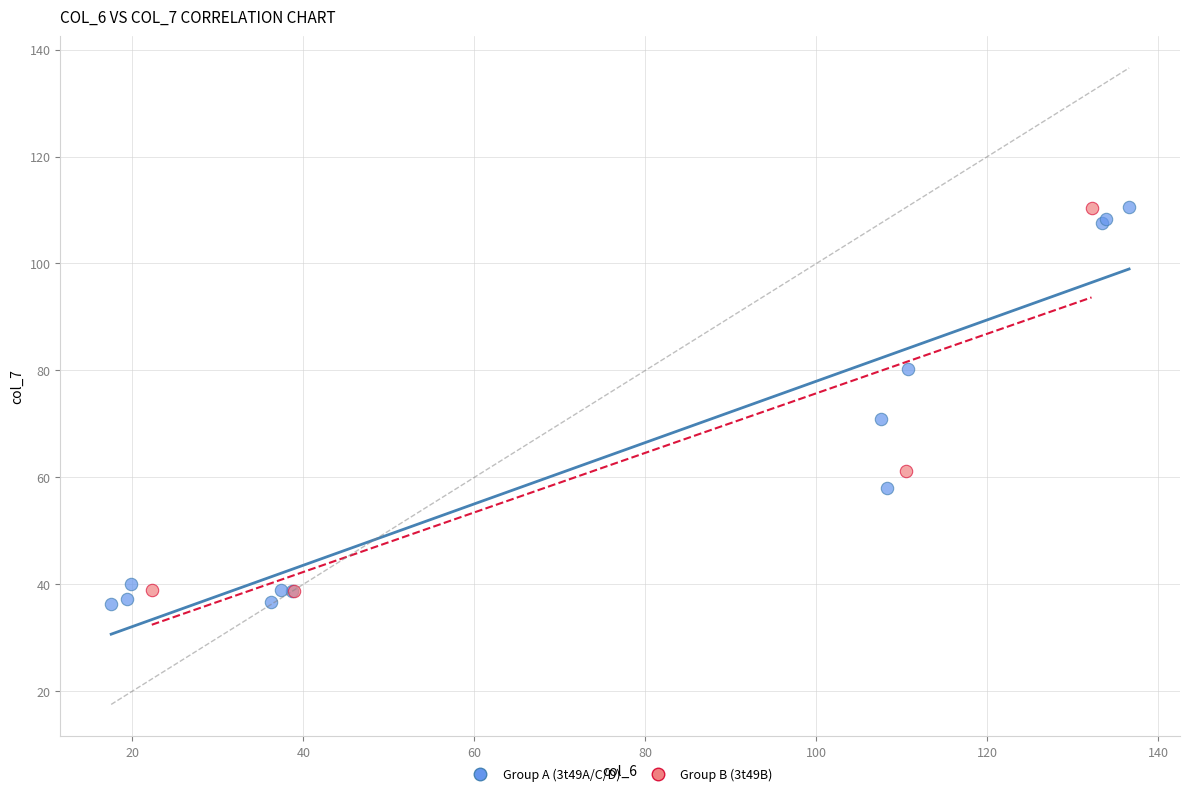

What are all the series names shown in the legend?

Group A (3t49A/C/D), Group B (3t49B)